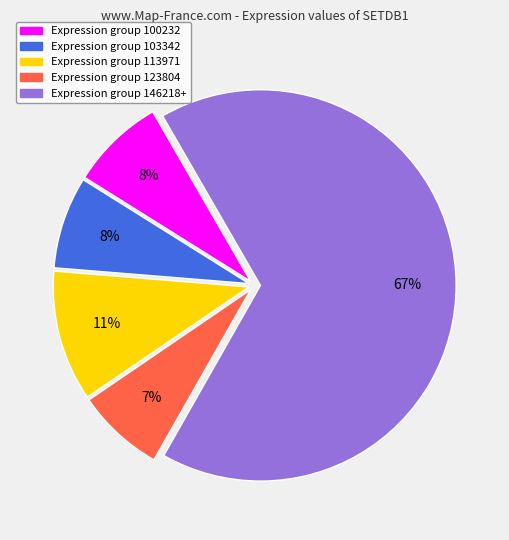

How many slices are in this pie chart?

5